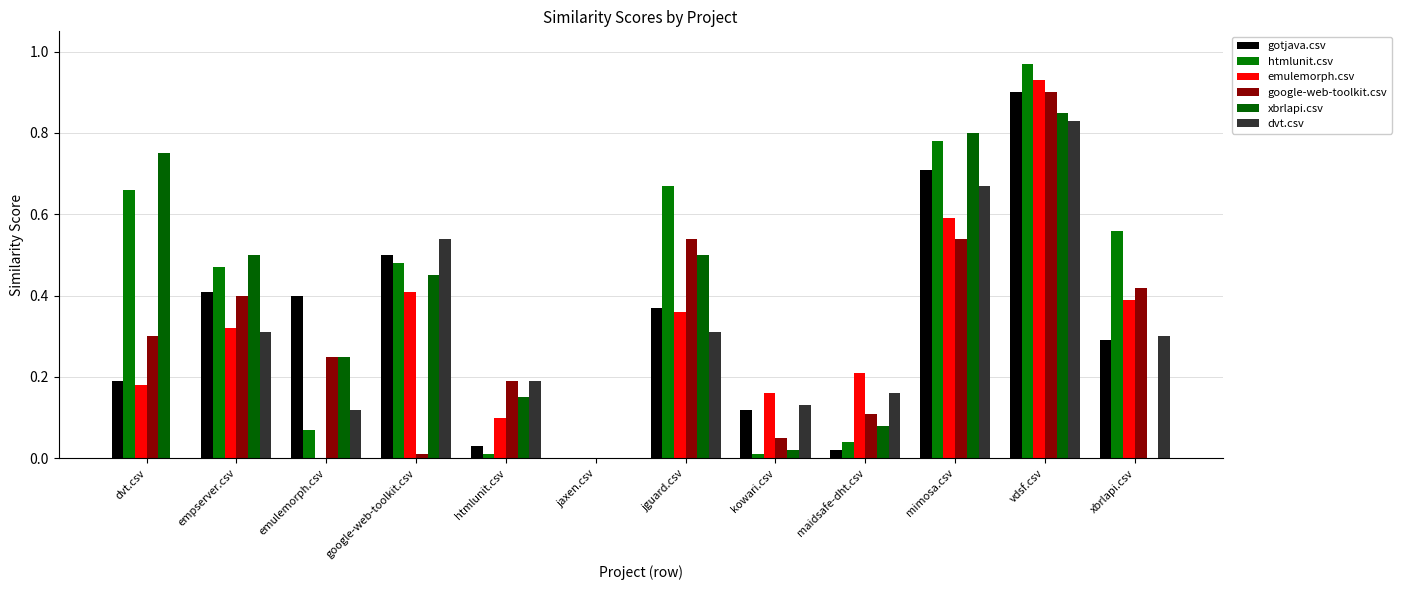

Does the chart contain stacked bars?

No